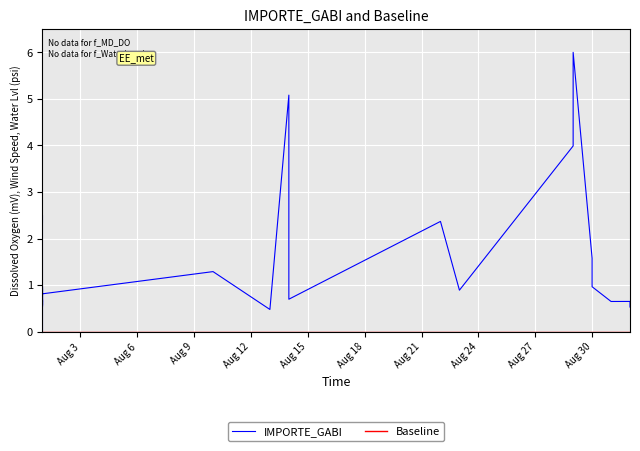

The value at 23 is 0.3. True or false?

False